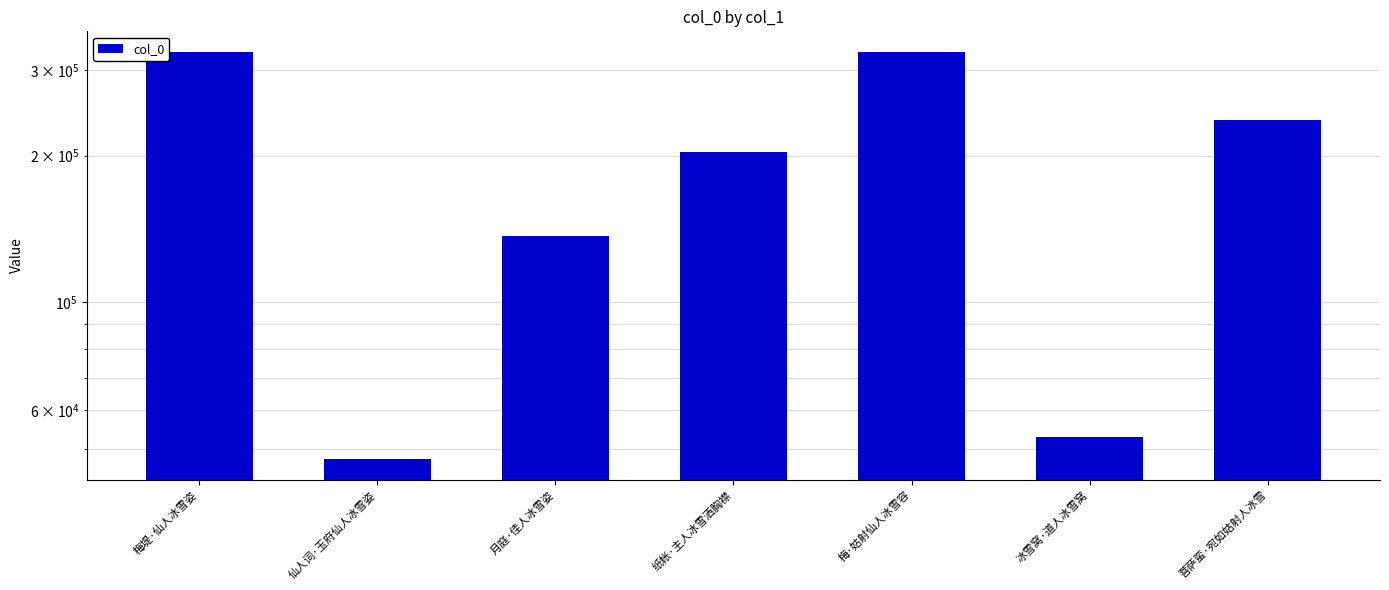

At which category does the chart reach its peak across all series?

梅·姑射仙人冰雪容